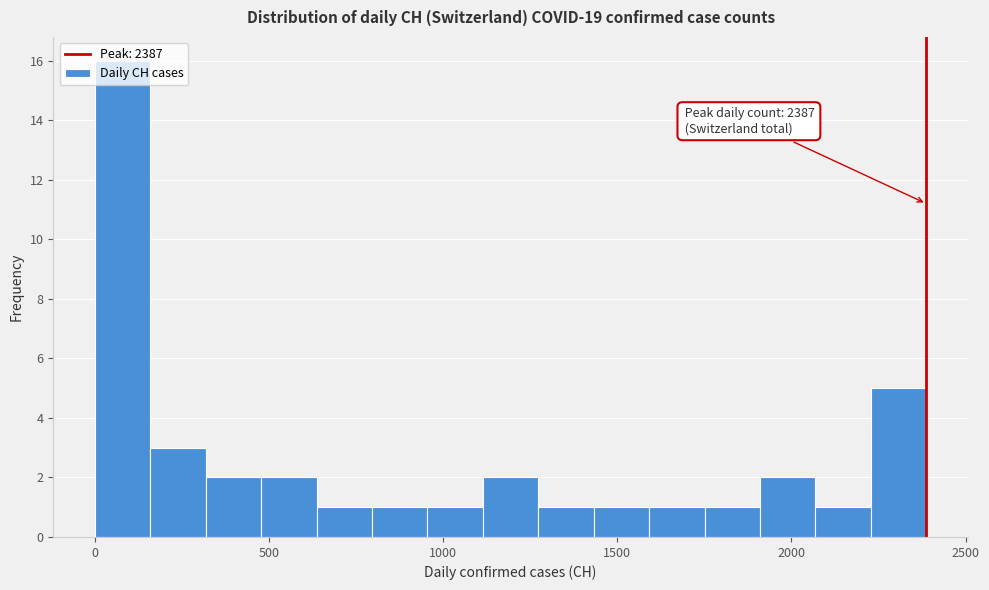

Around what value on the x-axis is the tallest bar? Give the approximate position of its centre, as read against the axis.

100